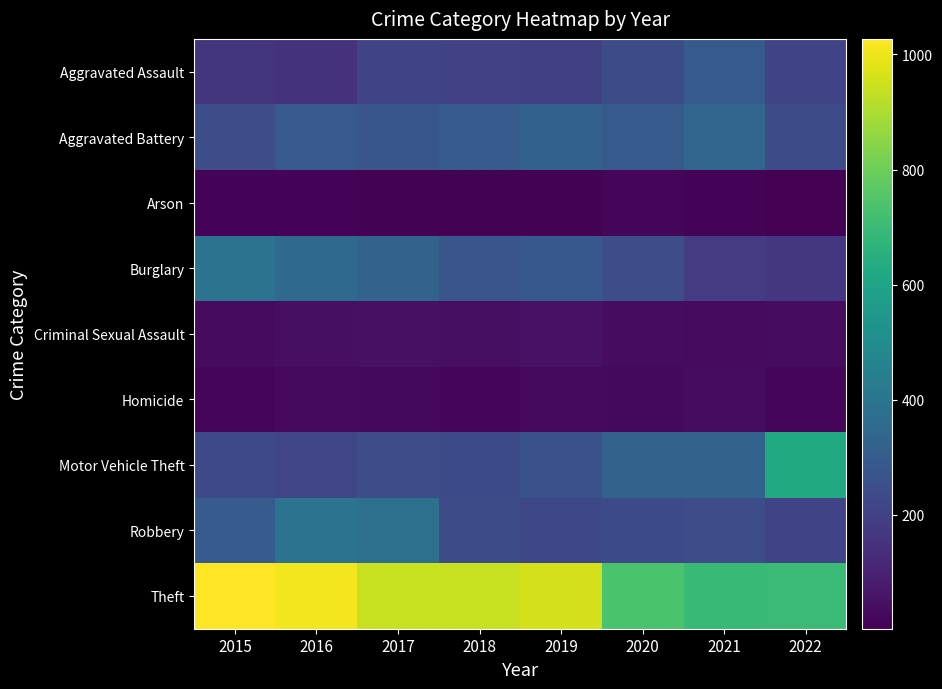

Reading right to left, list all the values displayed in this chart.

Aggravated Assault: 2022=213	2021=292	2020=242	2019=197	2018=206	2017=207	2016=154	2015=160
Aggravated Battery: 2022=238	2021=336	2020=294	2019=321	2018=297	2017=277	2016=288	2015=246
Arson: 2022=2	2021=14	2020=20	2019=8	2018=9	2017=9	2016=13	2015=11
Burglary: 2022=166	2021=185	2020=245	2019=281	2018=273	2017=327	2016=352	2015=393
Criminal Sexual Assault: 2022=37	2021=33	2020=36	2019=51	2018=40	2017=47	2016=43	2015=34
Homicide: 2022=19	2021=37	2020=24	2019=27	2018=15	2017=24	2016=29	2015=17
Motor Vehicle Theft: 2022=623	2021=329	2020=328	2019=260	2018=232	2017=243	2016=218	2015=228
Robbery: 2022=212	2021=244	2020=233	2019=224	2018=237	2017=381	2016=394	2015=297
Theft: 2022=701	2021=691	2020=736	2019=959	2018=941	2017=941	2016=1009	2015=1027